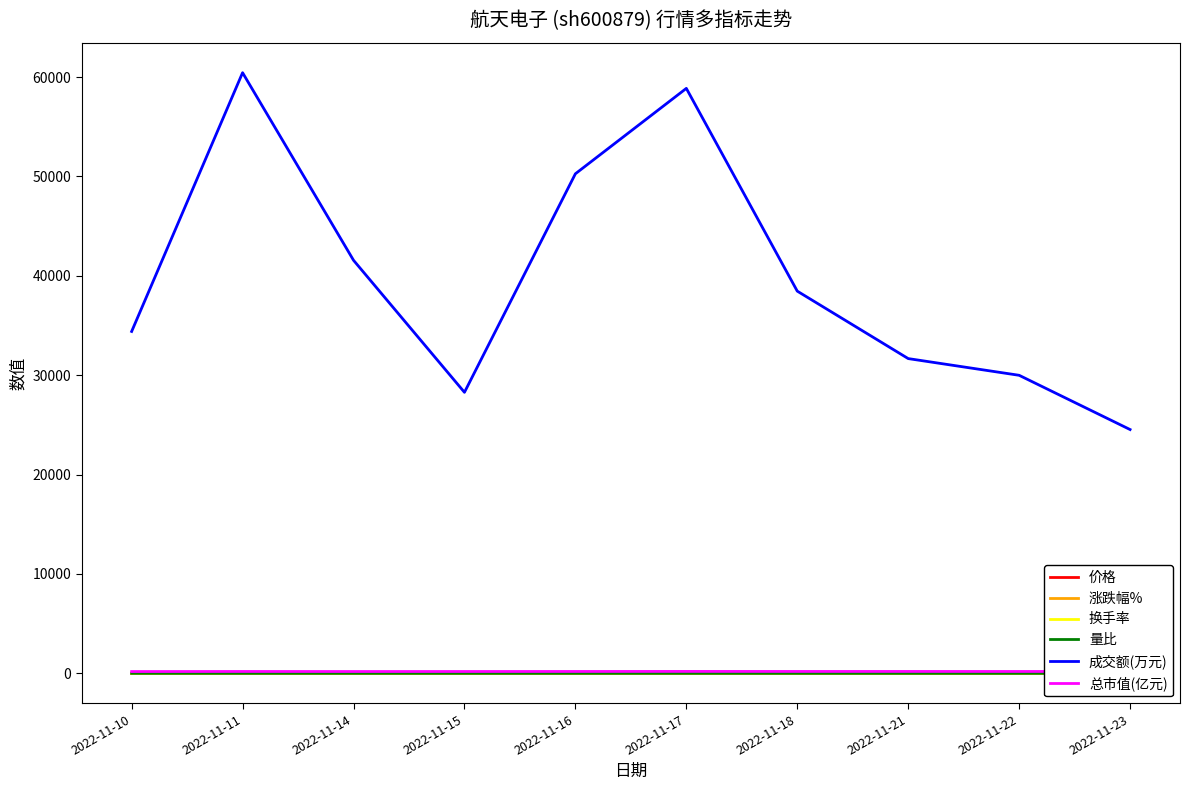

Reading left to right, what are all the values shown in this chart?

价格: 6.6	6.9	6.7	6.8	6.9	7.1	7.0	7.0	6.9	7.0
涨跌幅%: -2.6	4.1	-2.5	1.0	1.8	3.0	-2.1	0.4	-1.6	0.9
换手率: 1.9	3.2	2.2	1.5	2.7	3.1	2.0	1.7	1.6	1.3
量比: 0.8	1.2	0.7	0.5	1.1	1.3	0.8	0.7	0.7	0.6
成交额(万元): 34399.0	60434.0	41561.0	28275.0	50264.0	58857.0	38456.0	31669.0	29988.0	24530.0
总市值(亿元): 180.0	187.4	182.7	184.6	187.9	193.6	189.5	190.3	187.4	189.0